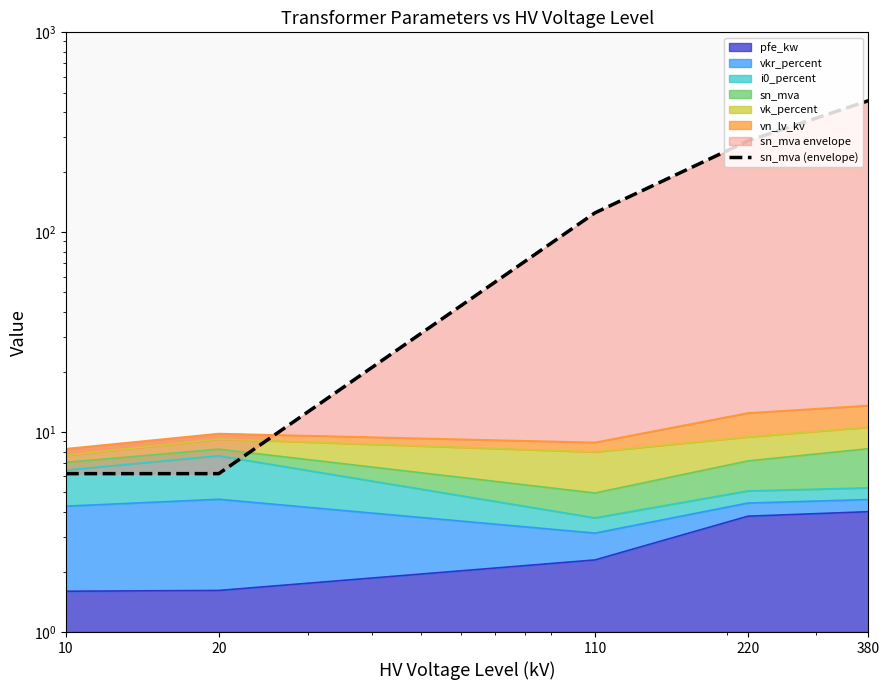

Reading left to right, what are all the values shown in this chart?

6.2	6.2	125.0	286.2	455.0